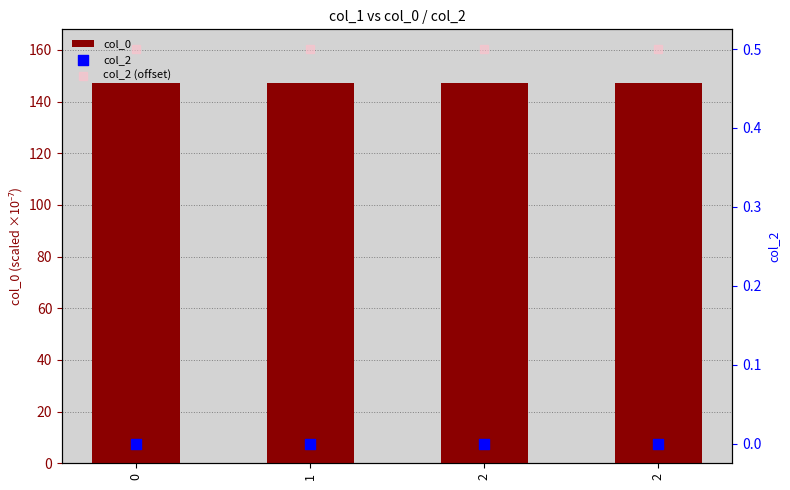

What is the total value across all series at 2?

147.6